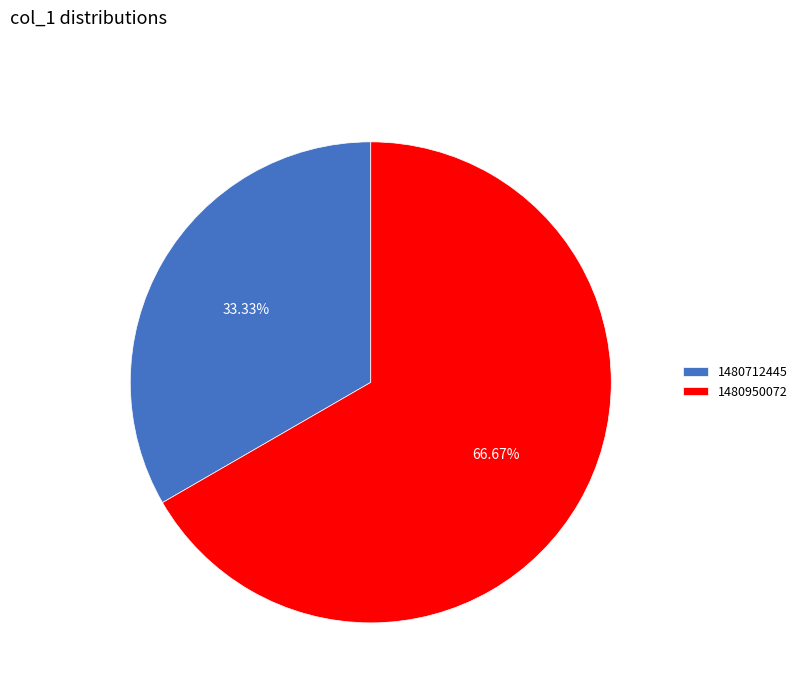

Count the number of slices in the pie.

2